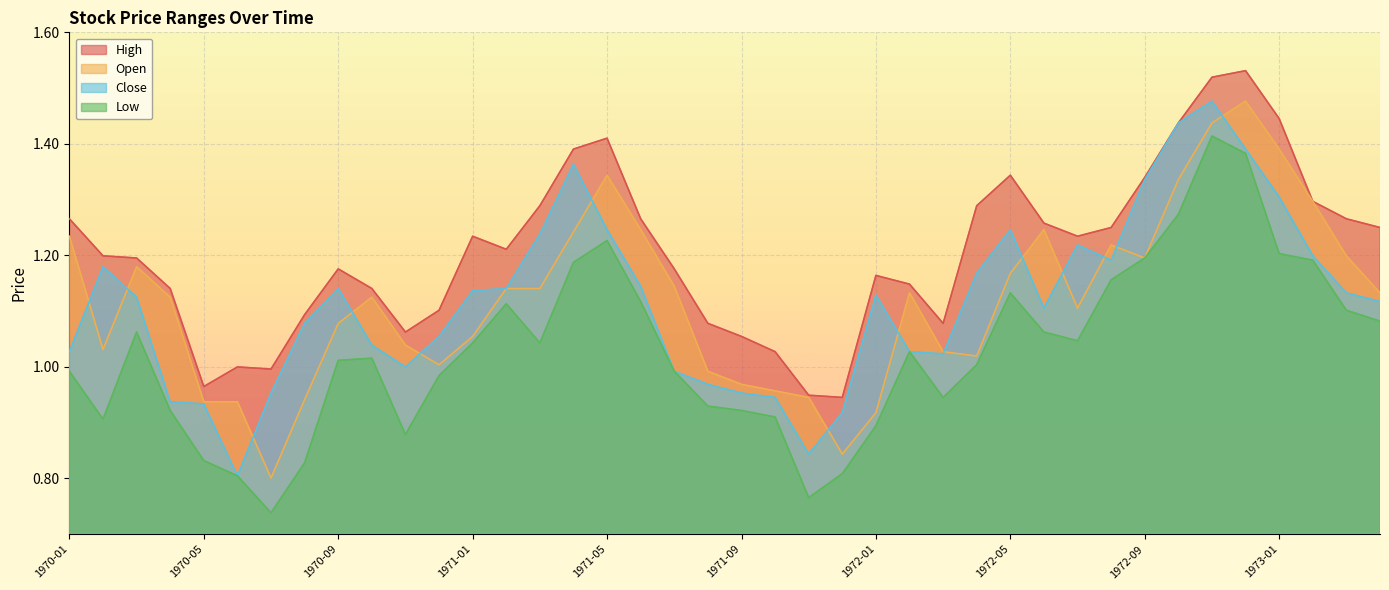

What is the label of the 27th point from the left?

1972-03